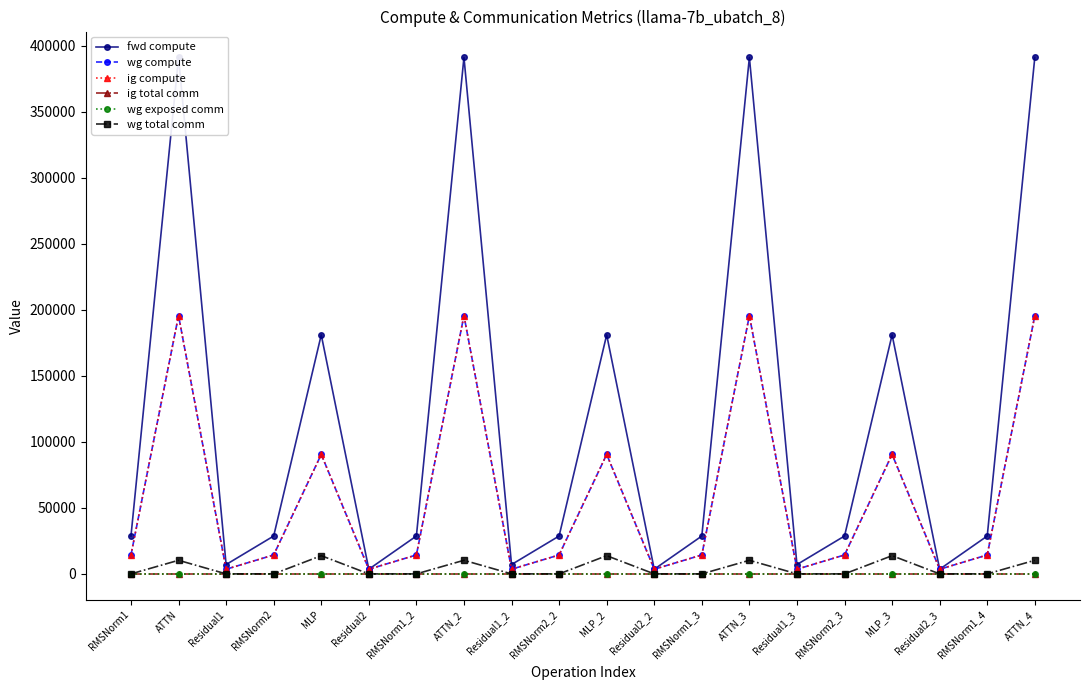

Between RMSNorm1_2 and ATTN_2, which series saw the biggest shift?

fwd compute